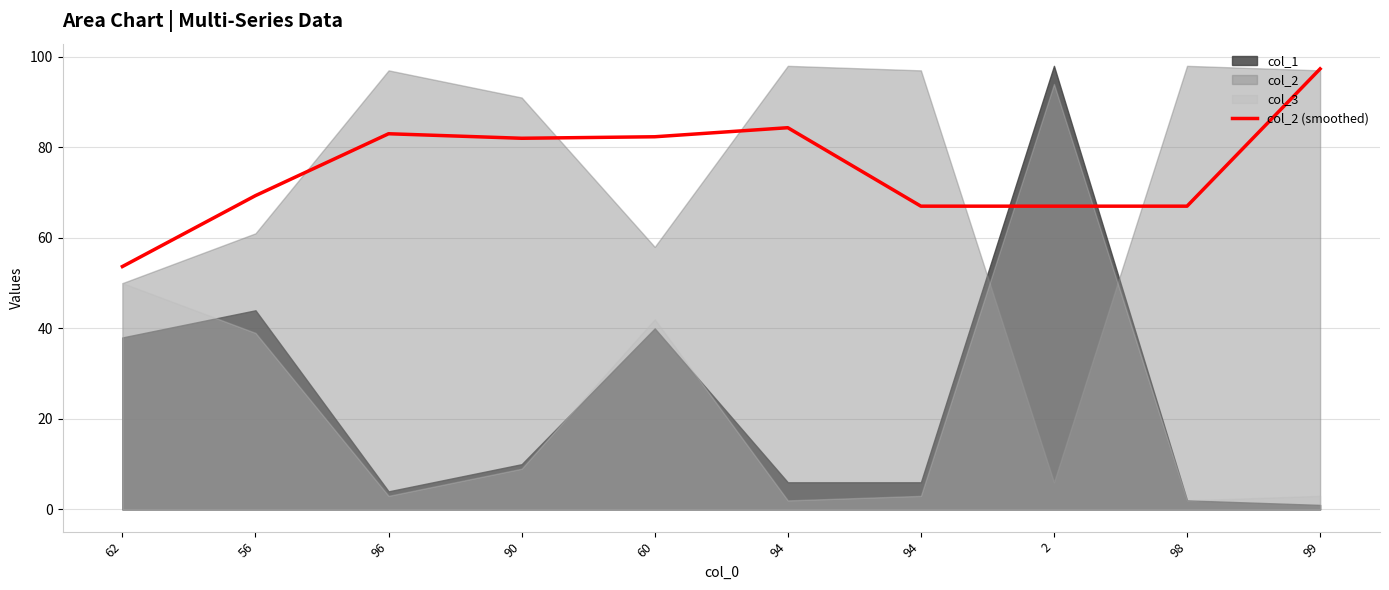

What is the maximum value shown in the chart?

97.3